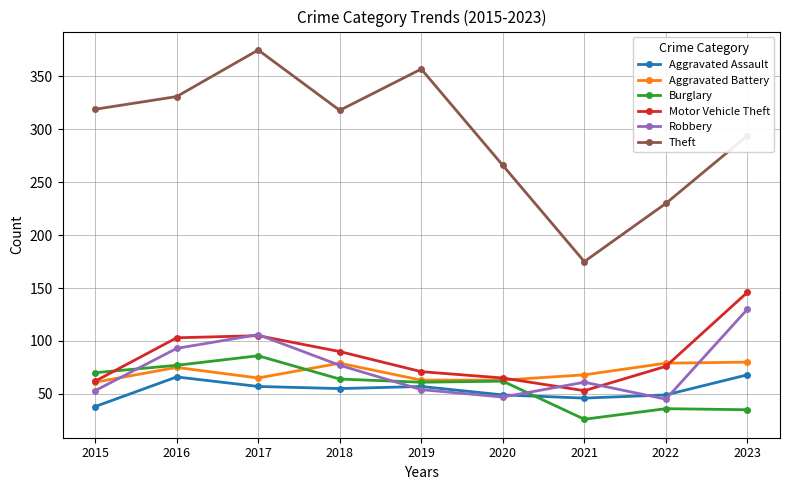

Which series has the largest total across all categories?

Theft